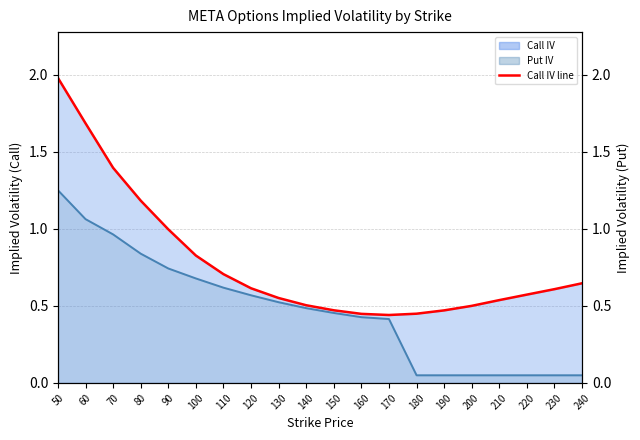

Is it true that Call IV equals 1.0 at 90?

True